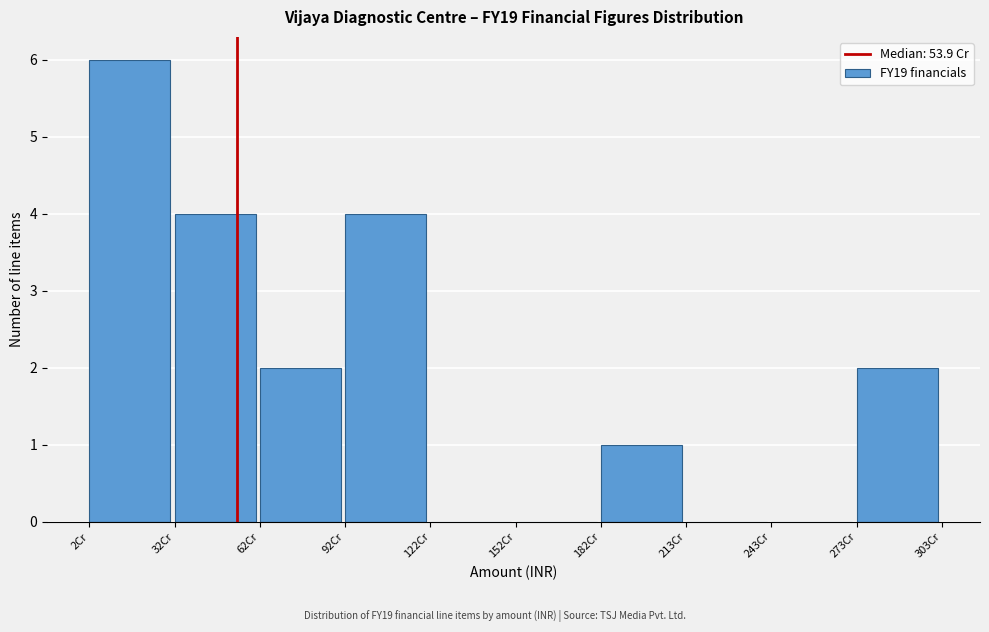

Reading left to right, transcribe this chart: for each bar, give the range it covers on the x-axis and its height. Neither the bar edges nor the heights are printed on the chart, so give them approximately, as read against the axes.

0 to 30: 6
30 to 60: 4
60 to 90: 2
90 to 120: 4
120 to 150: 0
150 to 180: 0
180 to 215: 1
215 to 245: 0
245 to 275: 0
275 to 305: 2